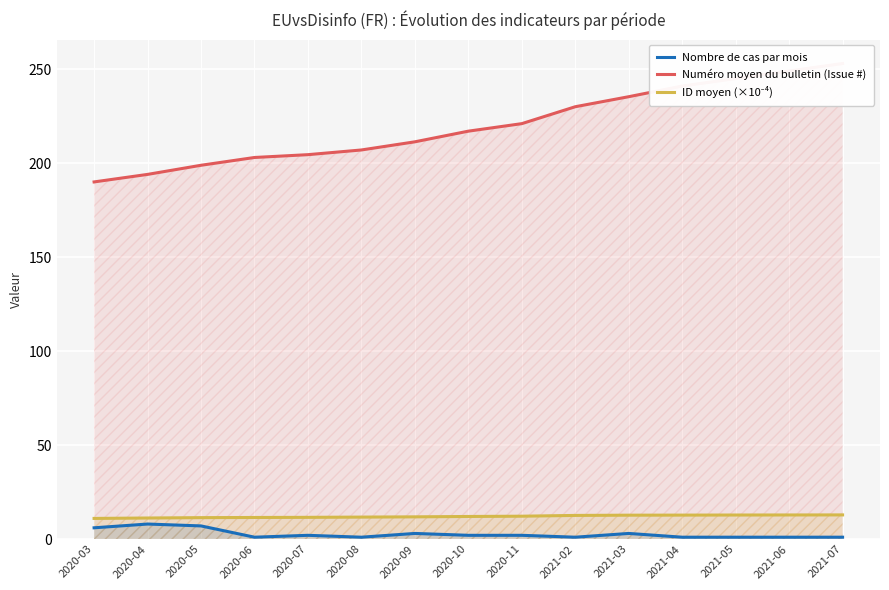

Which series has the largest total across all categories?

Numéro moyen du bulletin (Issue #)